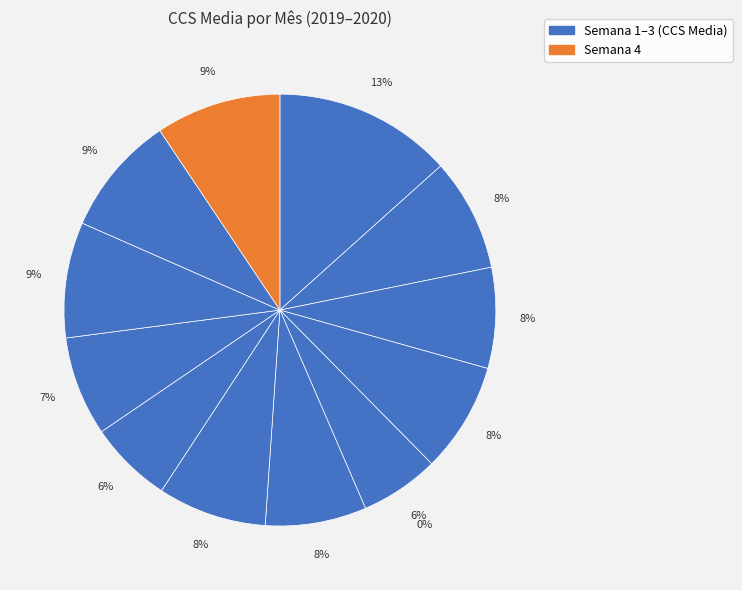

To the nearest percent, what is the difference between the largest and smallest slice percentages?

7%